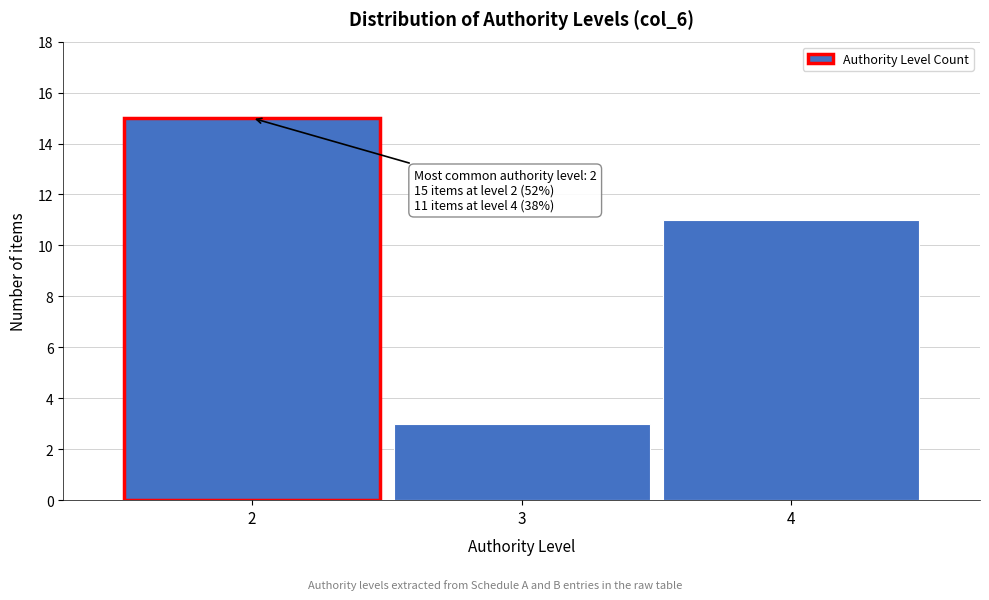

Reading left to right, extract all data points from this chart.

15	3	11